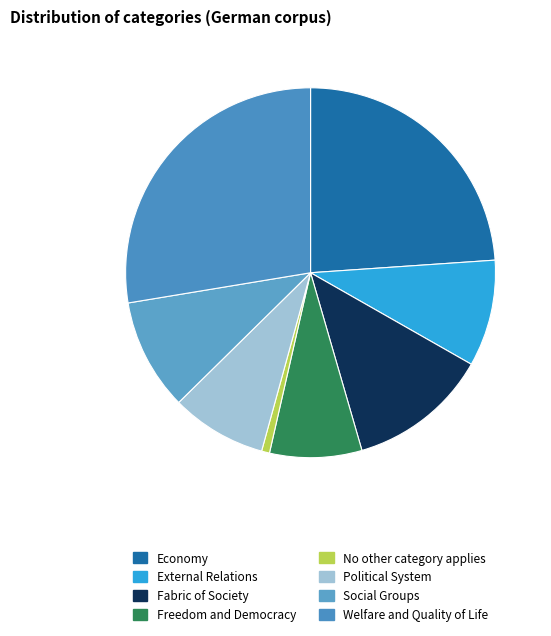

What is the ratio of the value at Fabric of Society to the value at Political System?

1.5